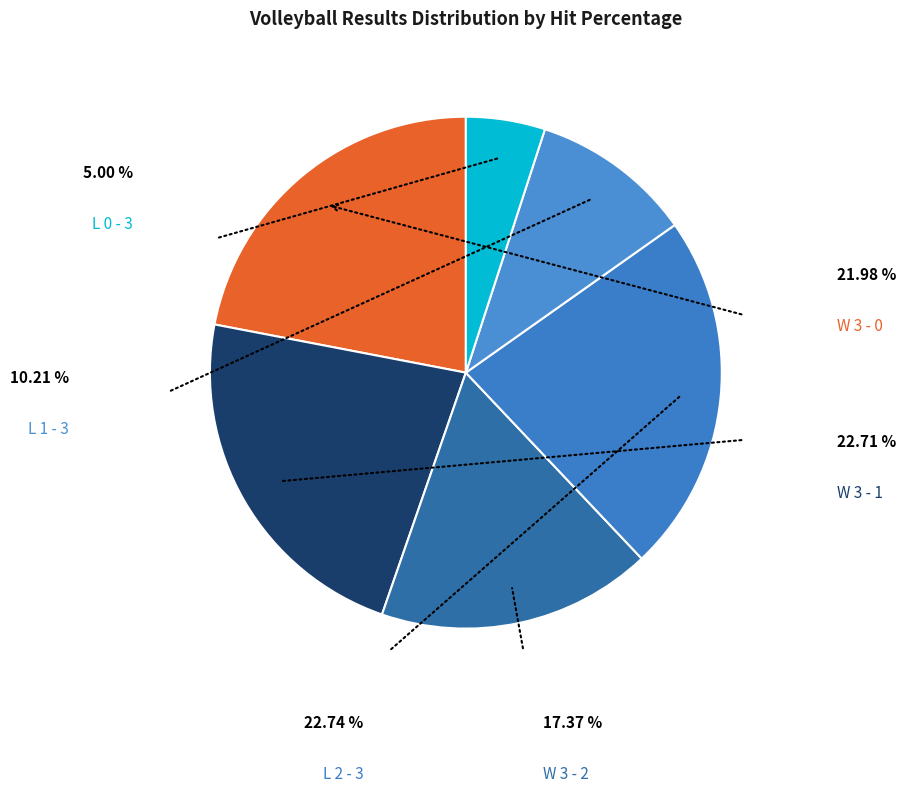

How many segments does this pie chart have?

6